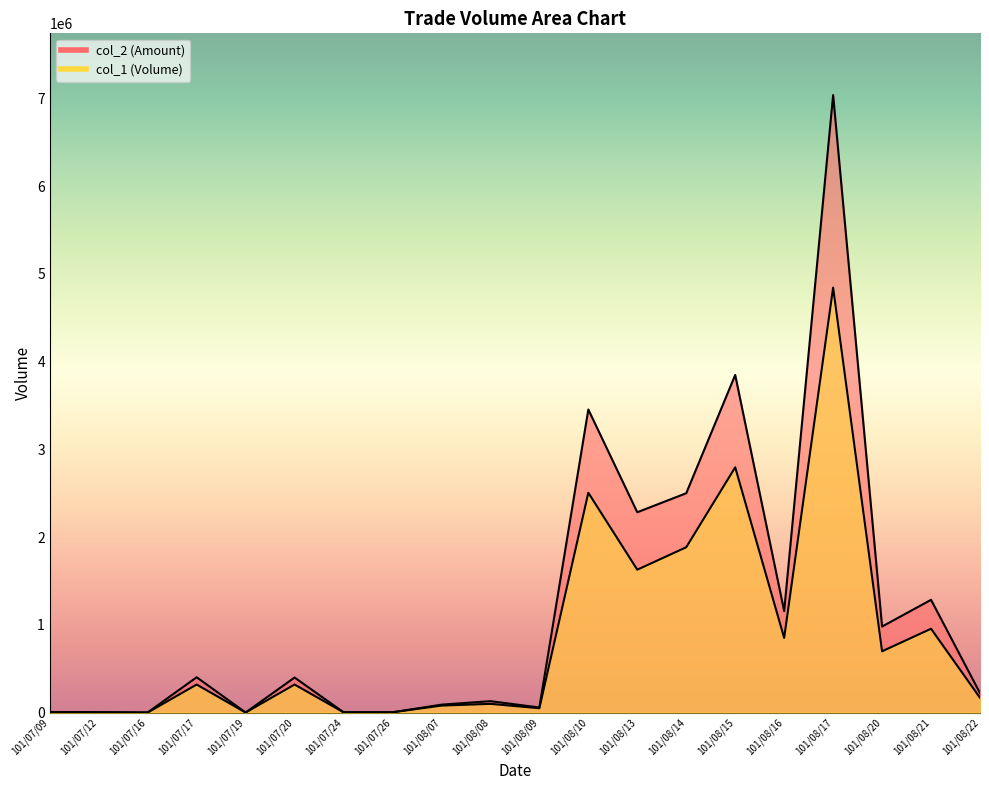

Is the value of col_2 at 101/08/13 greater than the value of col_1 at 101/08/13?

Yes